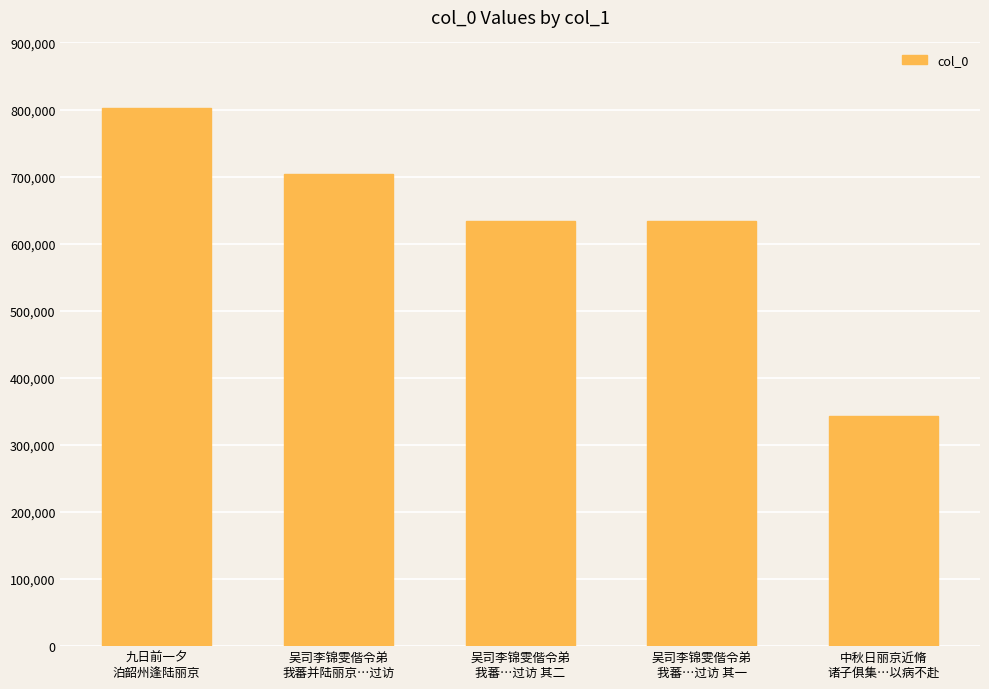

What is the approximate value at 吴司李锦雯偕令弟
我蕃并陆丽京…过访, to the nearest 50?

703250